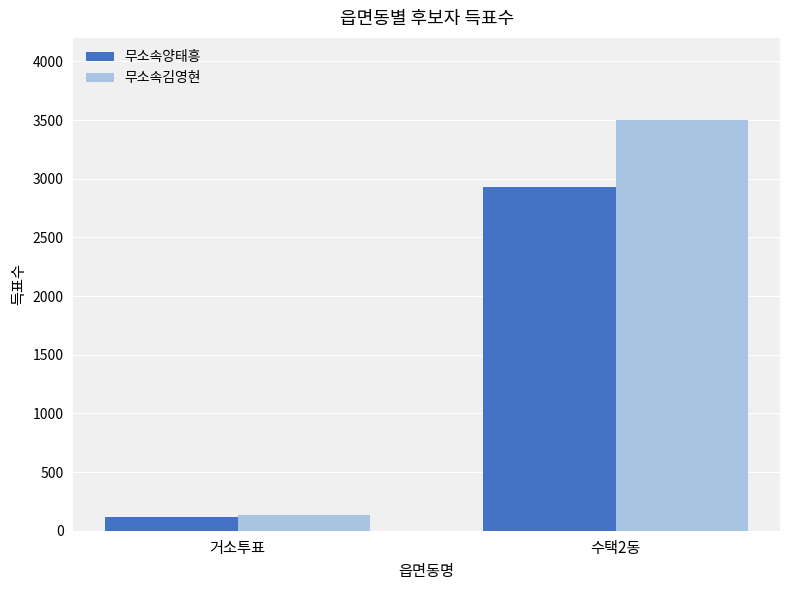

Reading left to right, extract all data points from this chart.

무소속양태흥: 116	2927
무소속김영현: 131	3498